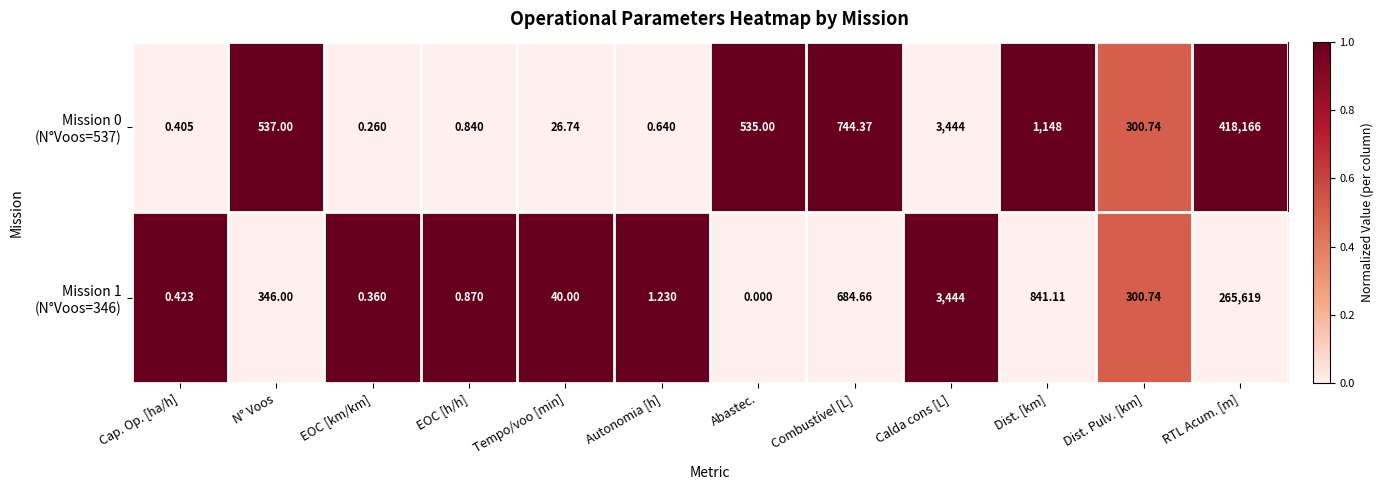

At which category is the sum across all series the highest?

RTL Acum. [m]